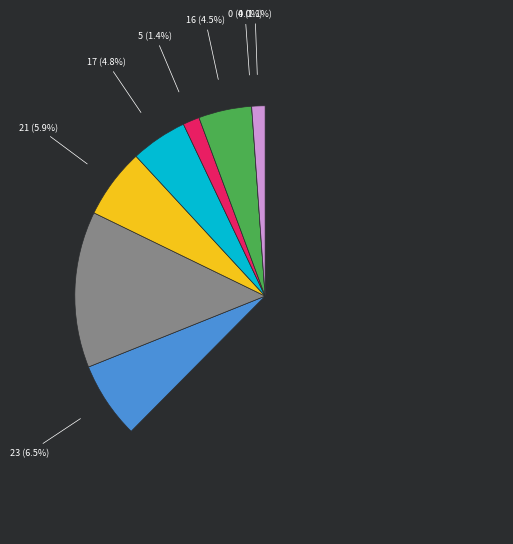

What is the majority slice?

Theft